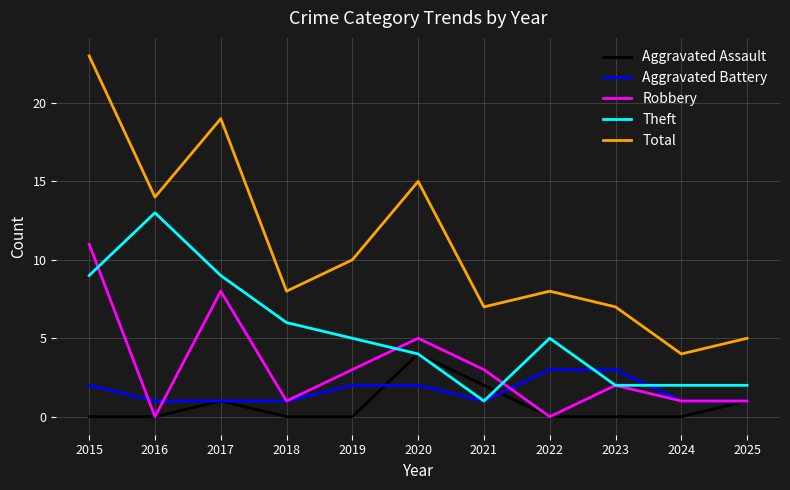

Reading left to right, transcribe all the data shown in this chart.

Aggravated Assault: 2015=0	2016=0	2017=1	2018=0	2019=0	2020=4	2021=2	2022=0	2023=0	2024=0	2025=1
Aggravated Battery: 2015=2	2016=1	2017=1	2018=1	2019=2	2020=2	2021=1	2022=3	2023=3	2024=1	2025=1
Robbery: 2015=11	2016=0	2017=8	2018=1	2019=3	2020=5	2021=3	2022=0	2023=2	2024=1	2025=1
Theft: 2015=9	2016=13	2017=9	2018=6	2019=5	2020=4	2021=1	2022=5	2023=2	2024=2	2025=2
Total: 2015=23	2016=14	2017=19	2018=8	2019=10	2020=15	2021=7	2022=8	2023=7	2024=4	2025=5